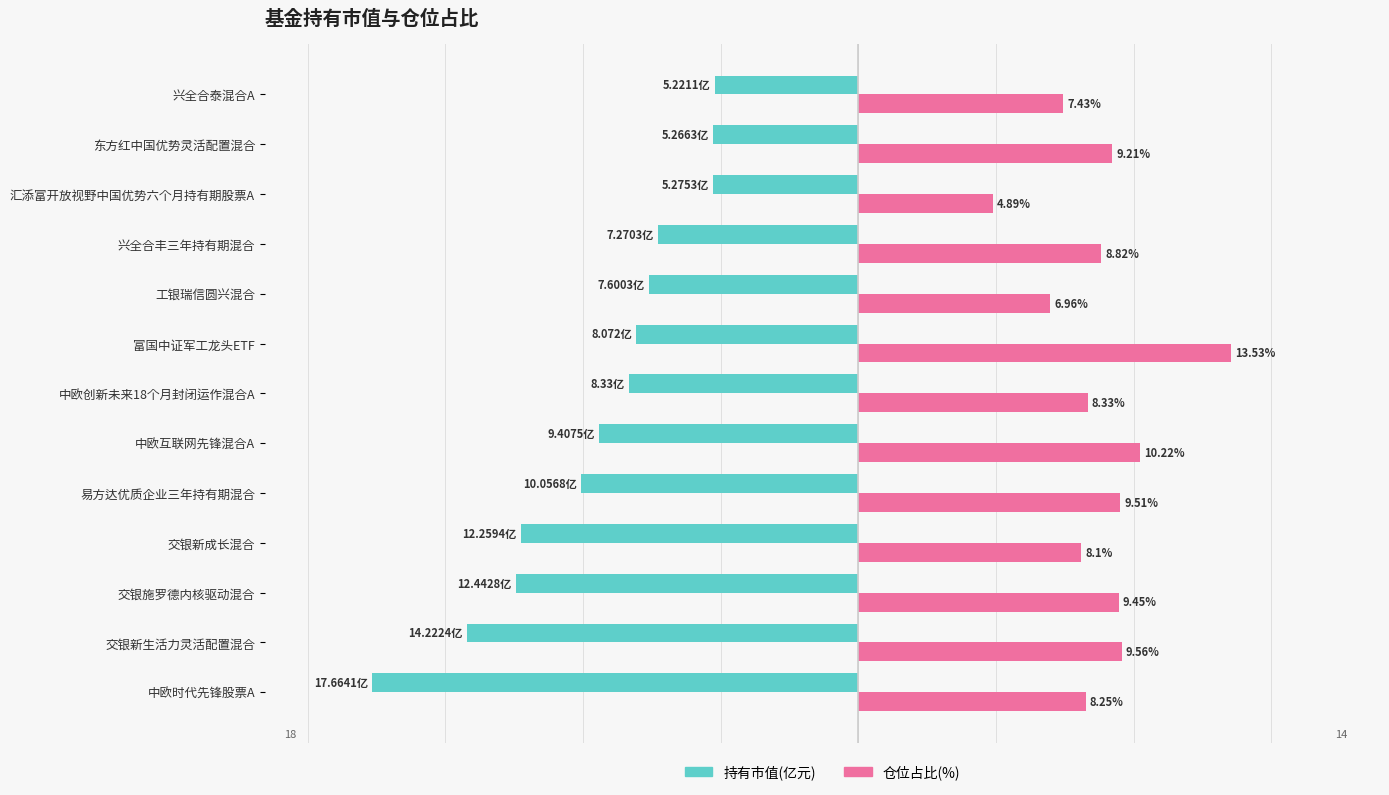

Which series has the largest total across all categories?

仓位占比(%)